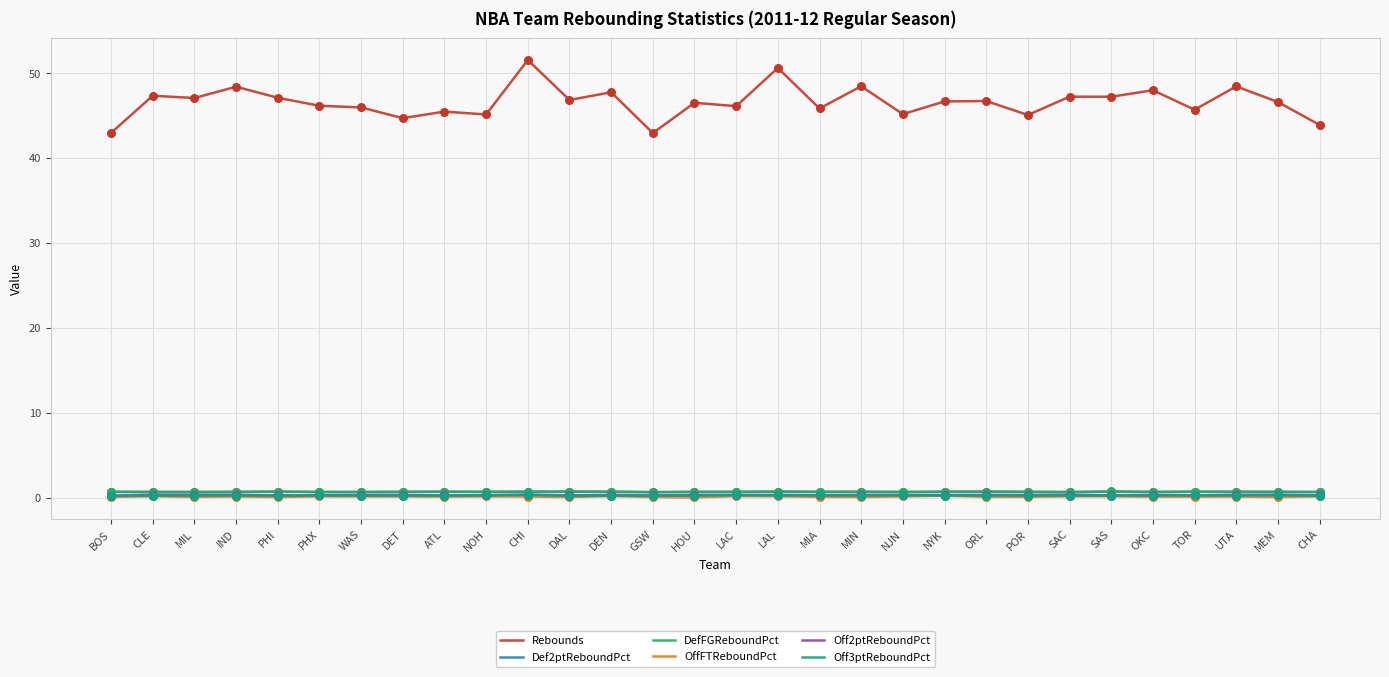

Which series has the largest range (max minus min)?

Rebounds